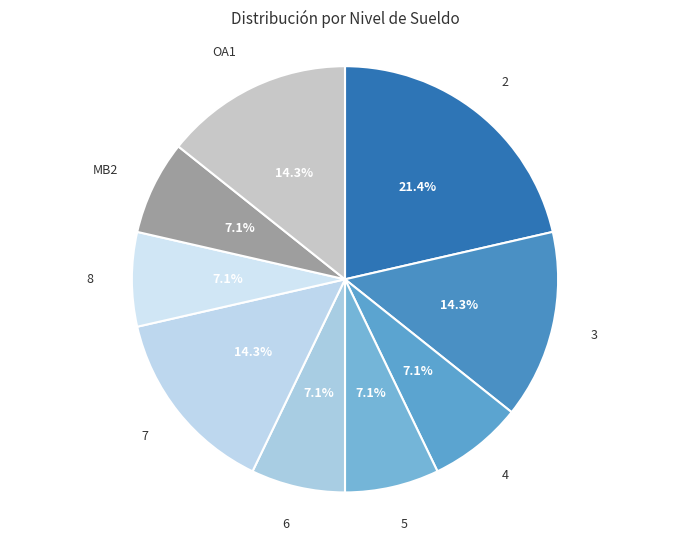

Count the number of slices in the pie.

9